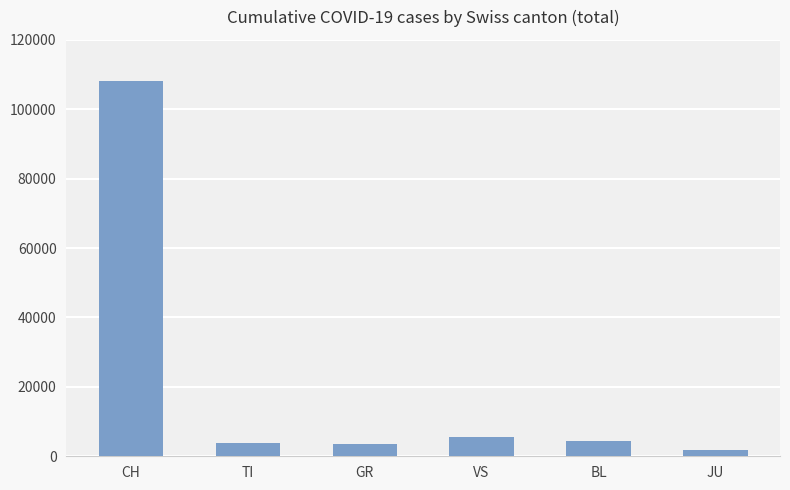

What is the average value?

21149